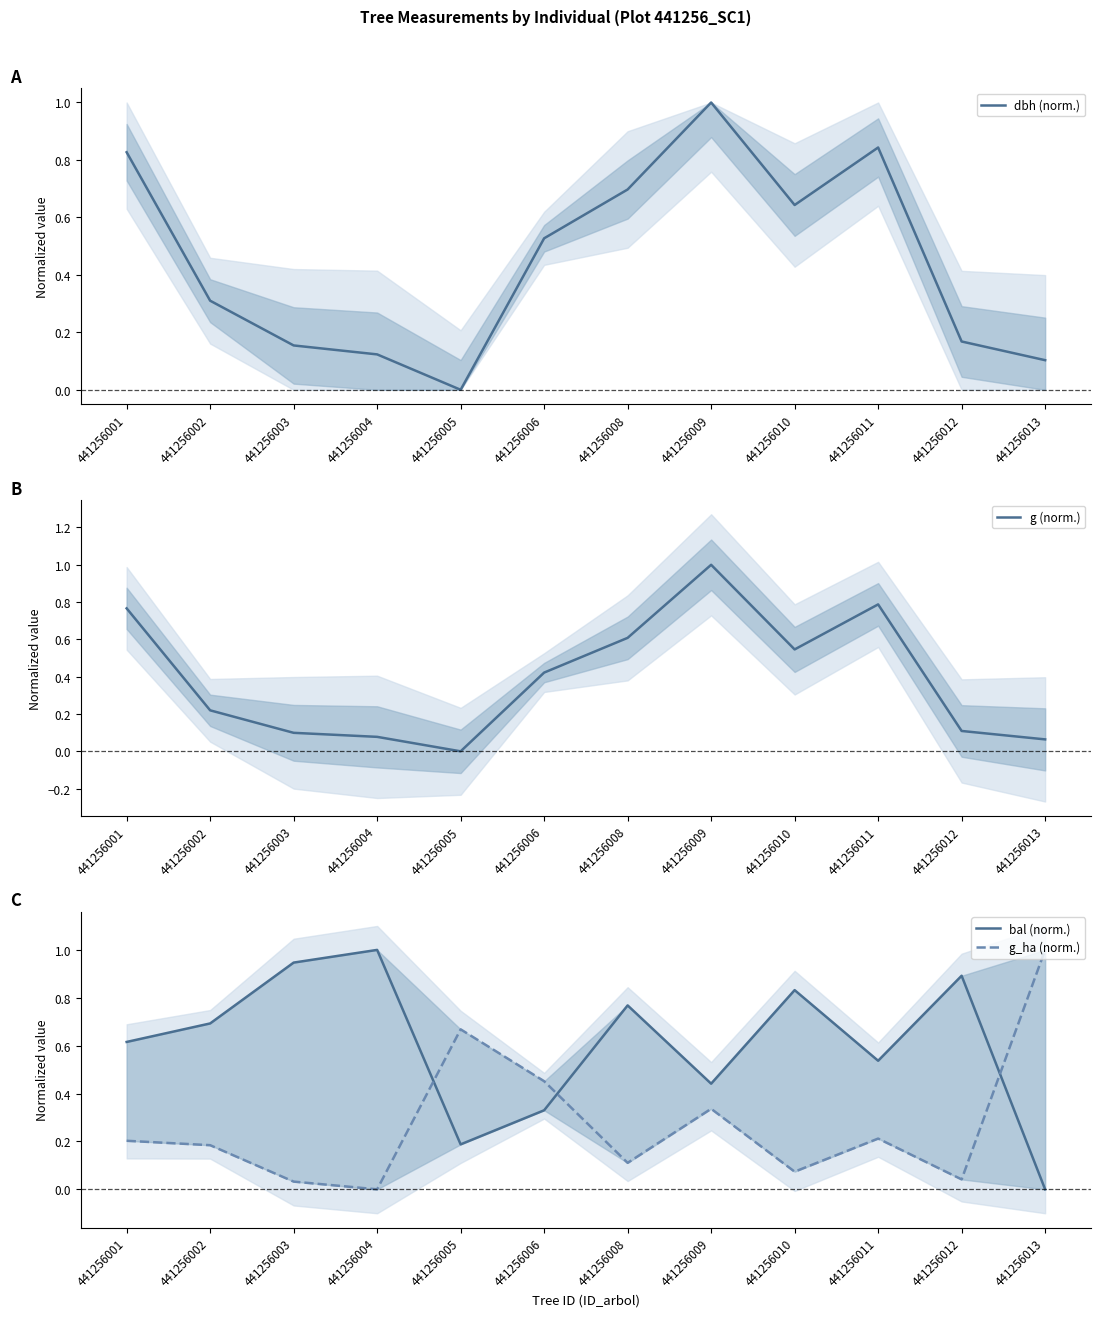

Between 441256008 and 441256009, which series saw the biggest shift?

g (norm.)